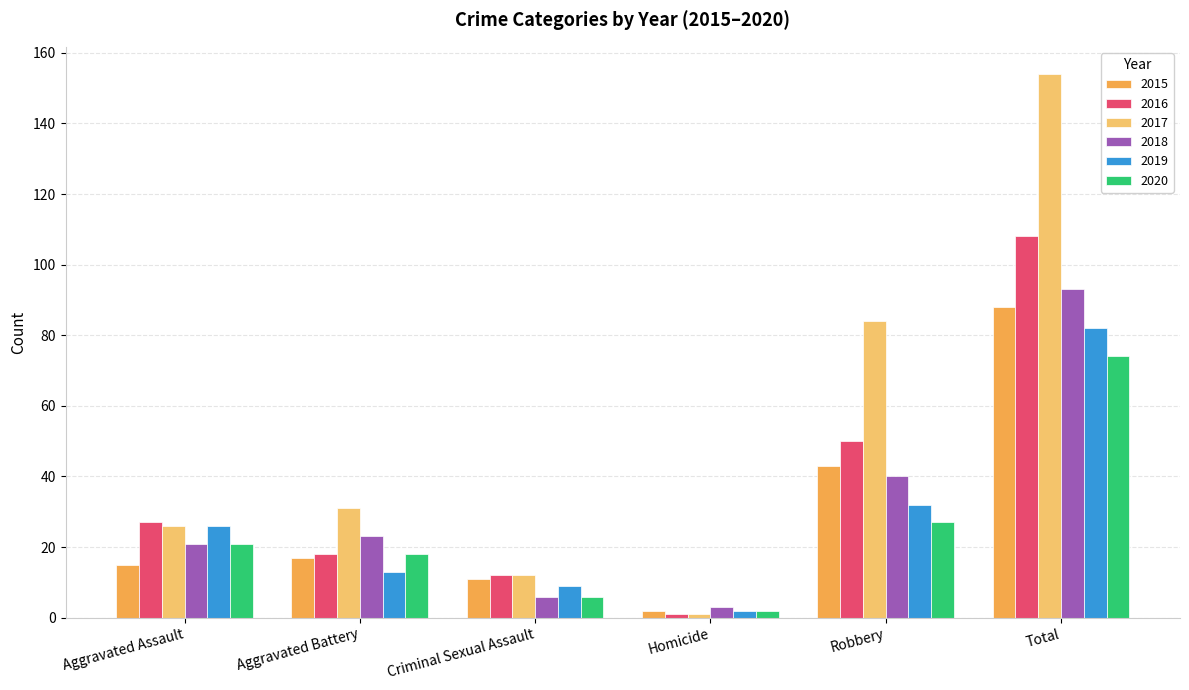

What is the label of the 3rd bar from the right?

Homicide